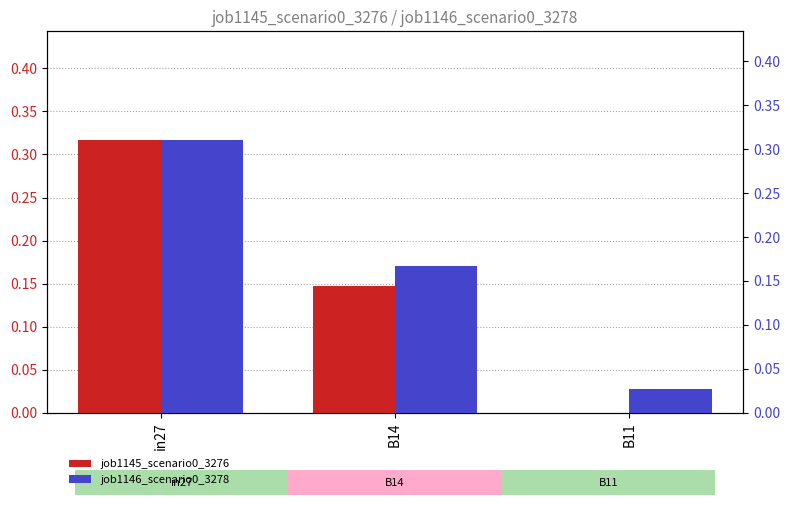

Which has a higher value, B14 or in27?

in27